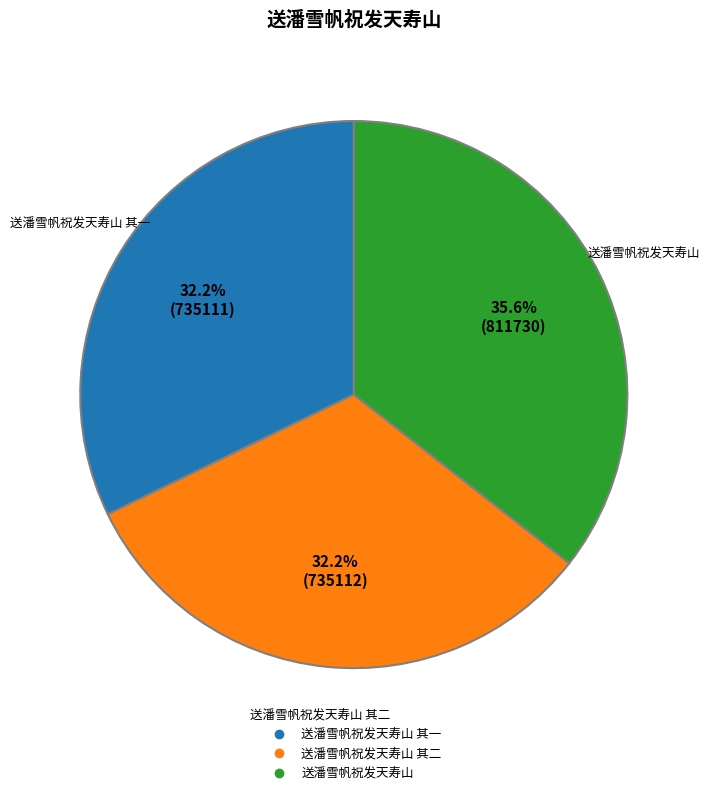

Is there any slice that represents more than half of the pie?

No